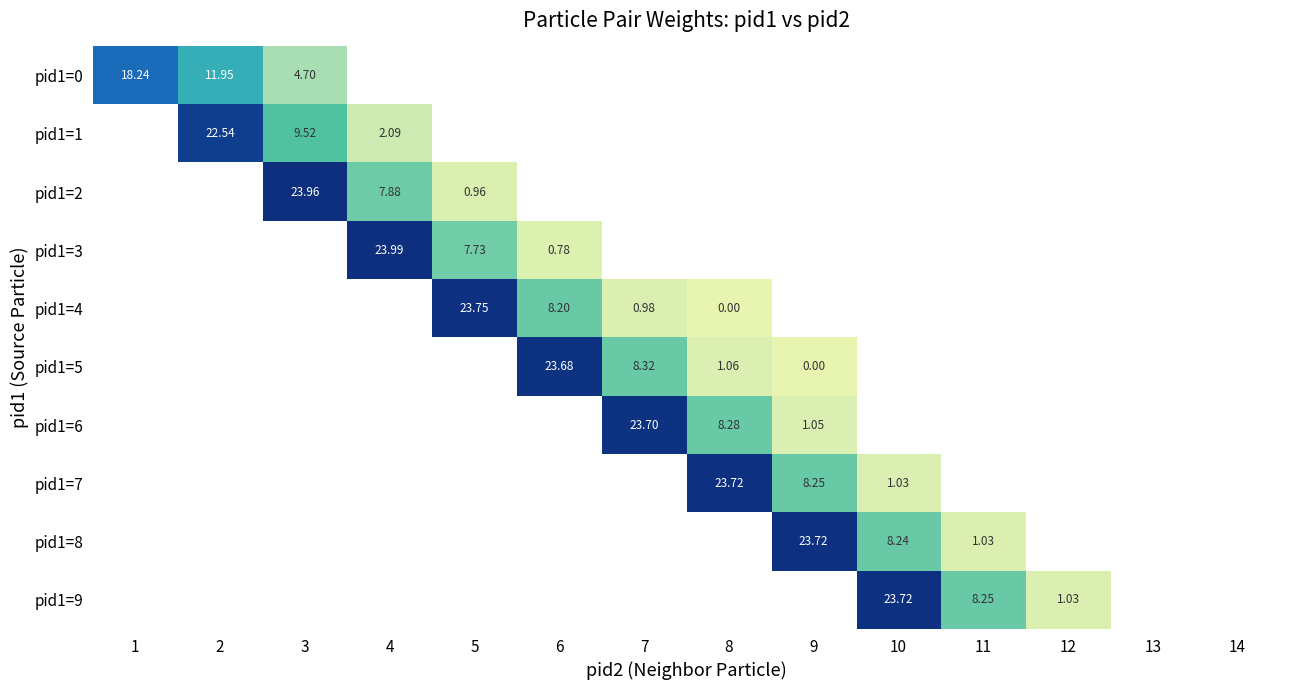

Where does the pid1=4 series first go above 0?

5